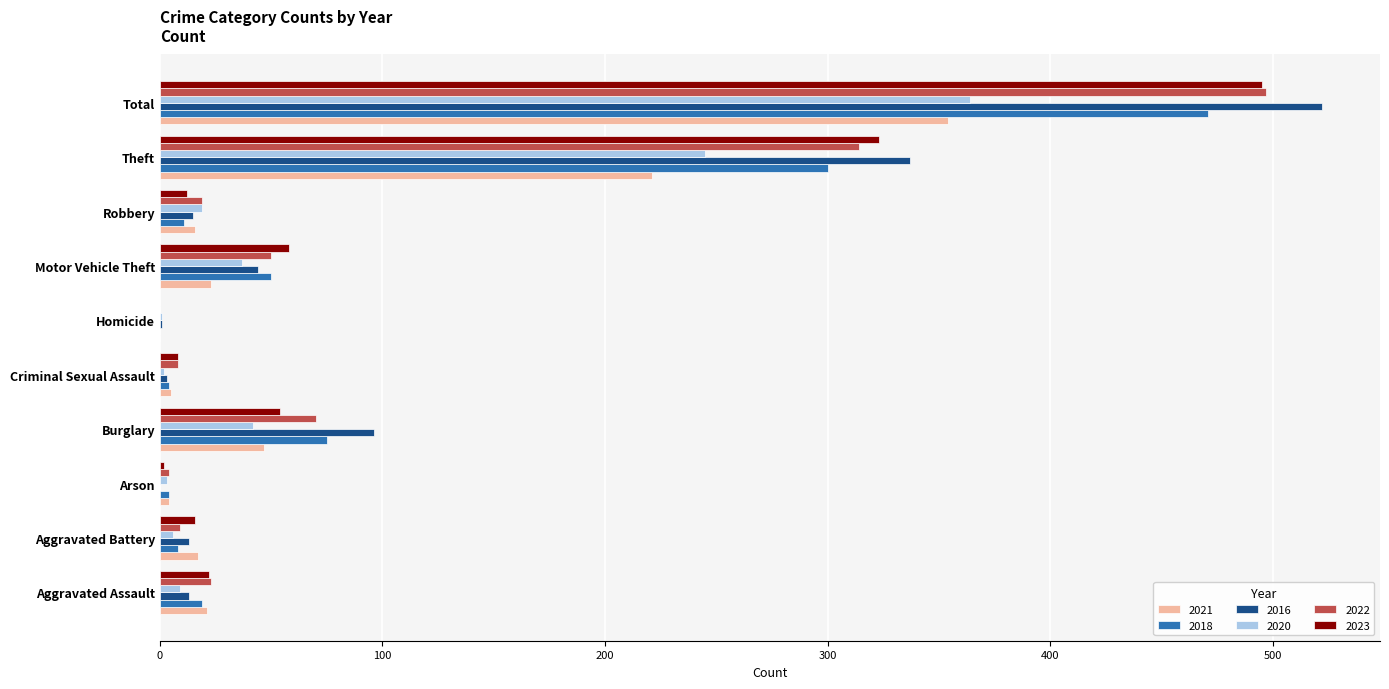

What is the highest value of the 2023 series?

495